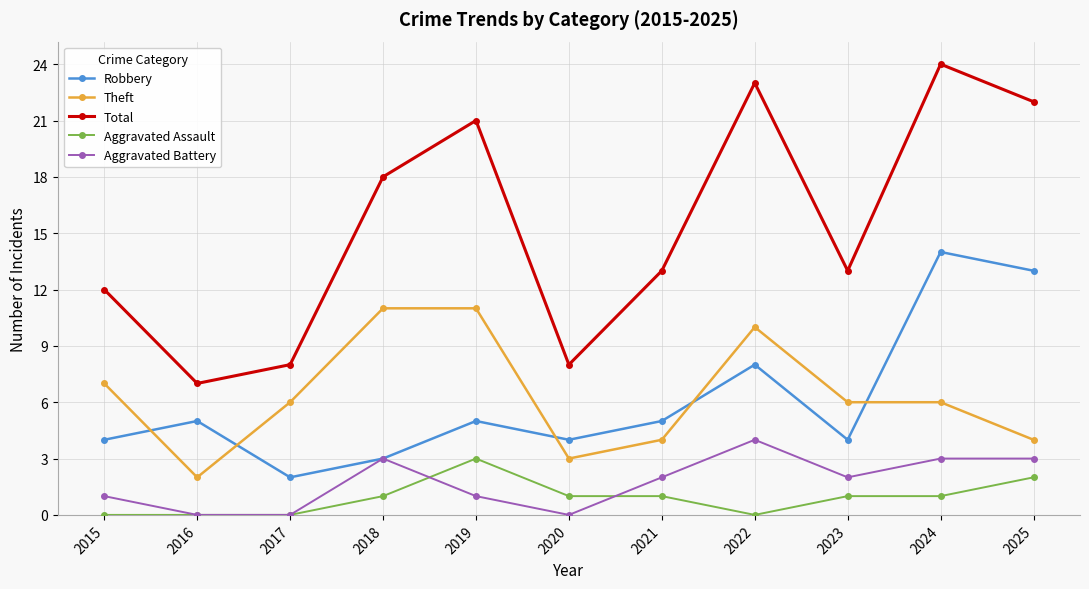

What is the average value of the Robbery series?

6